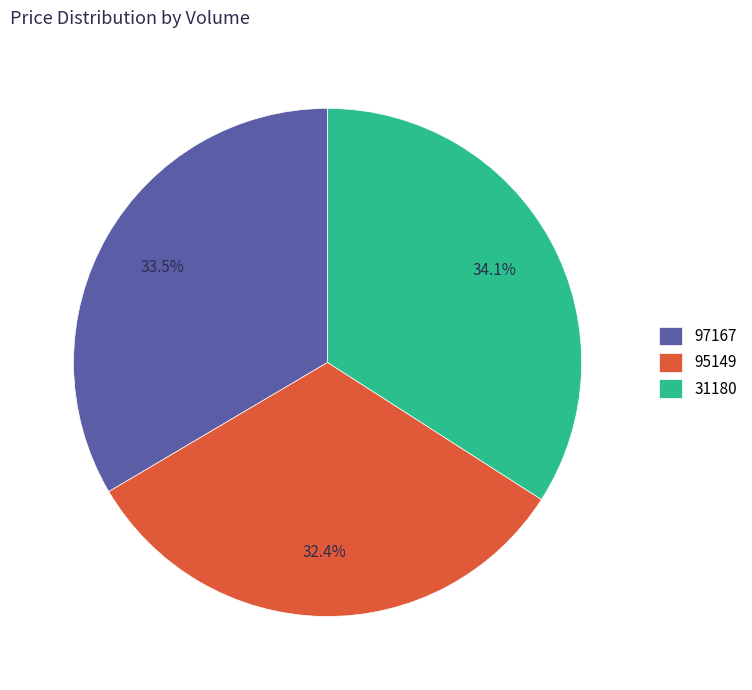

Is there any slice that represents more than half of the pie?

No